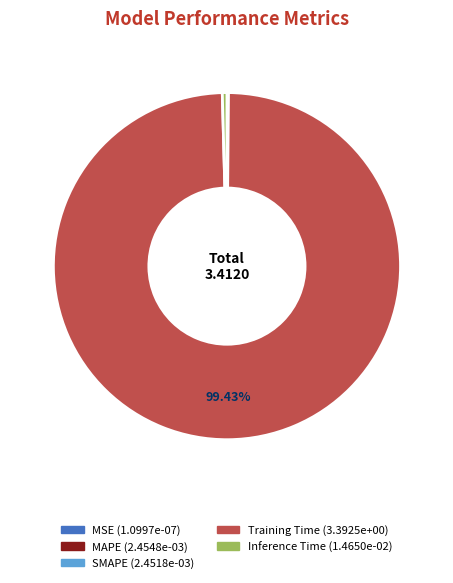

Which category has the biggest portion of the pie?

Training Time